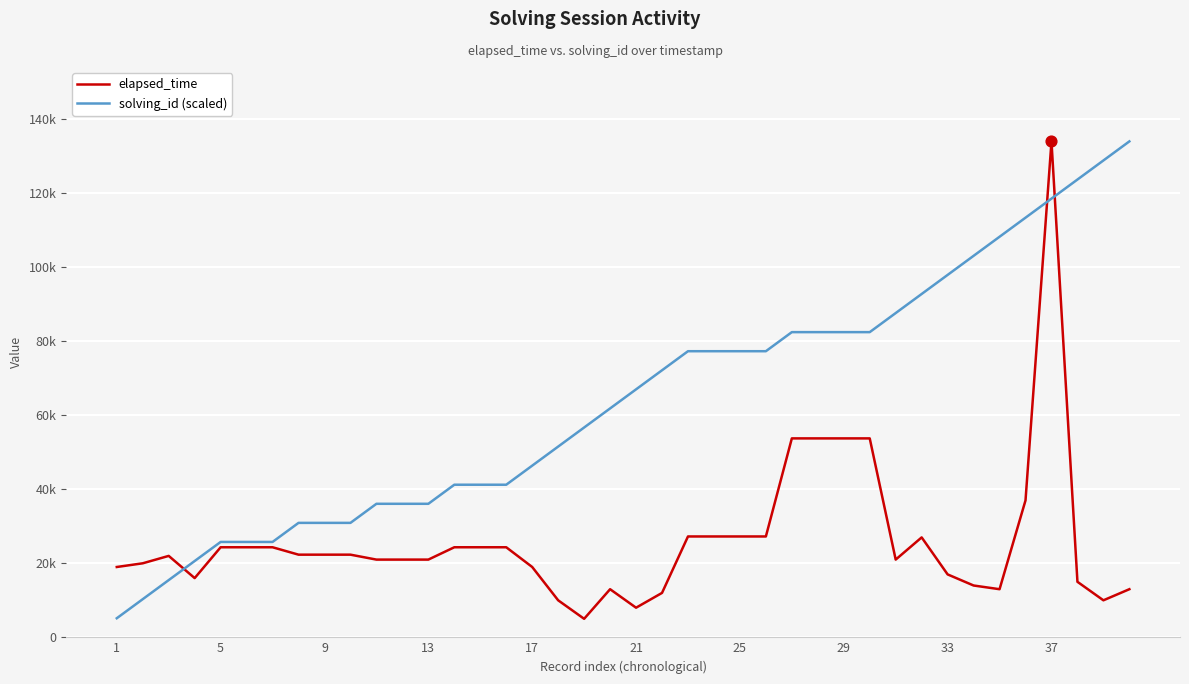

Does the chart have visible grid lines?

Yes